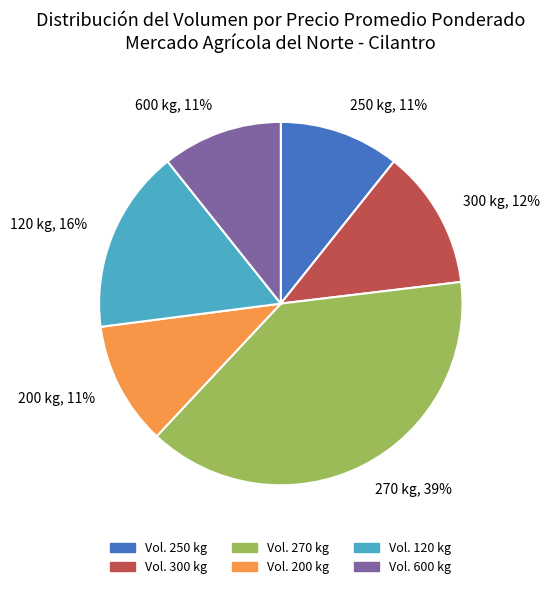

Does 250 kg, 11% represent more than half of the total?

No